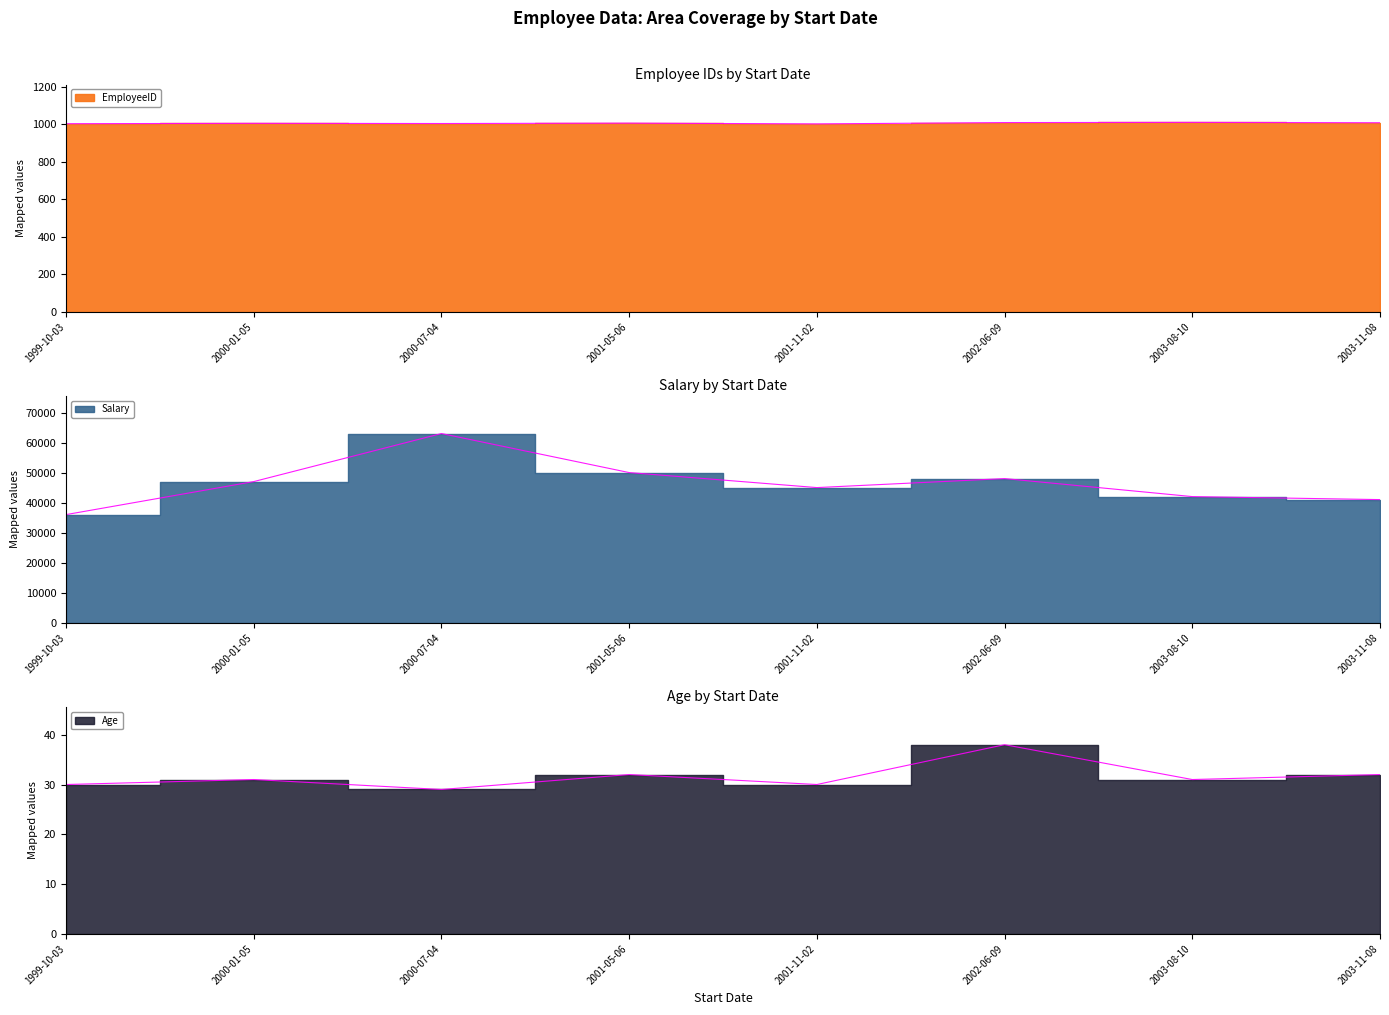

True or false: Age has a value of 32 at 2003-11-08.

True